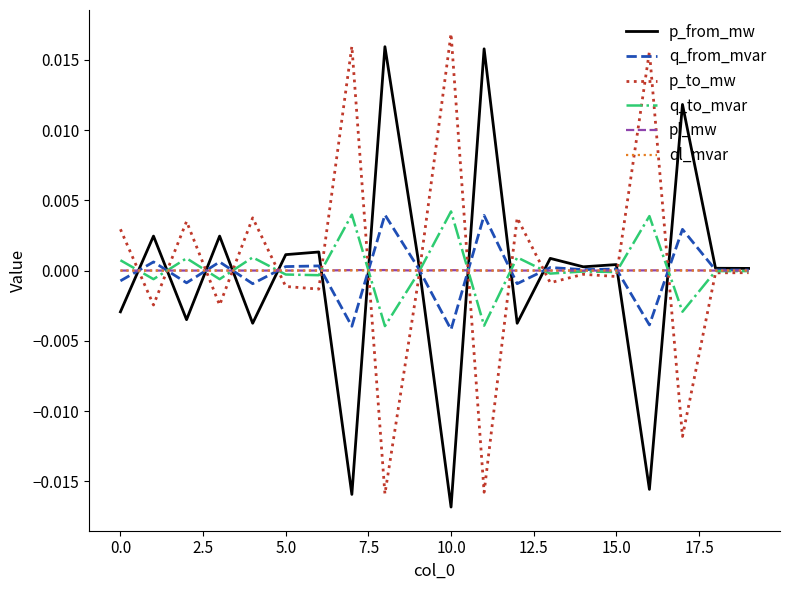

In q_from_mvar, how many points are lower than both neighbors (excluding endpoints)?

7